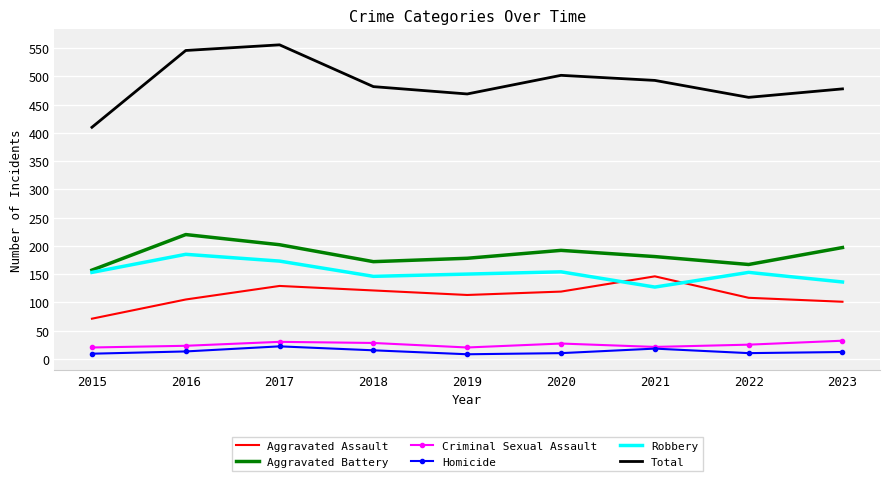

Which series changed the most between 2015 and 2021?

Total